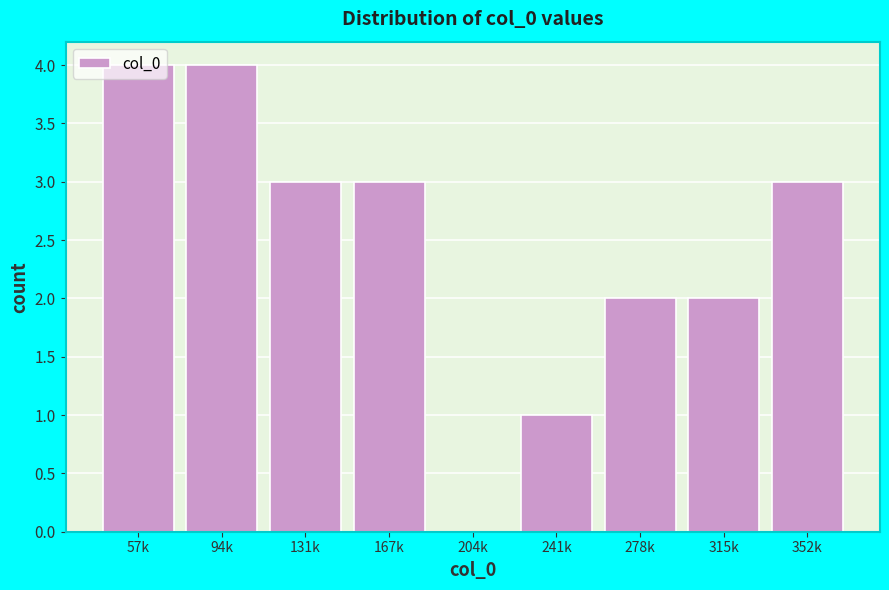

What is the ratio of the value at 167k to the value at 315k?

1.5